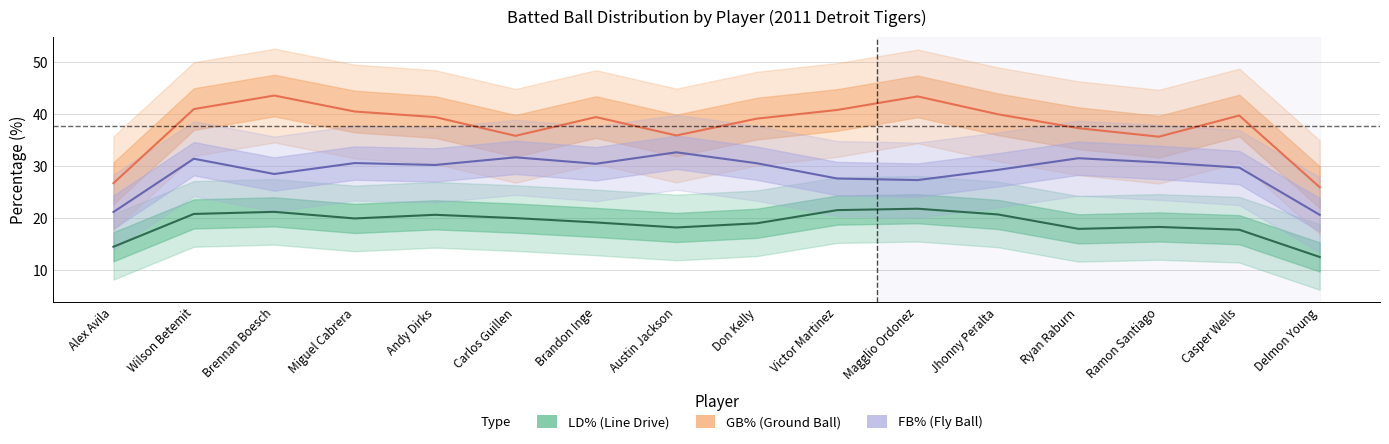

What is the spread (max minus min) of values at Magglio Ordonez?

21.6